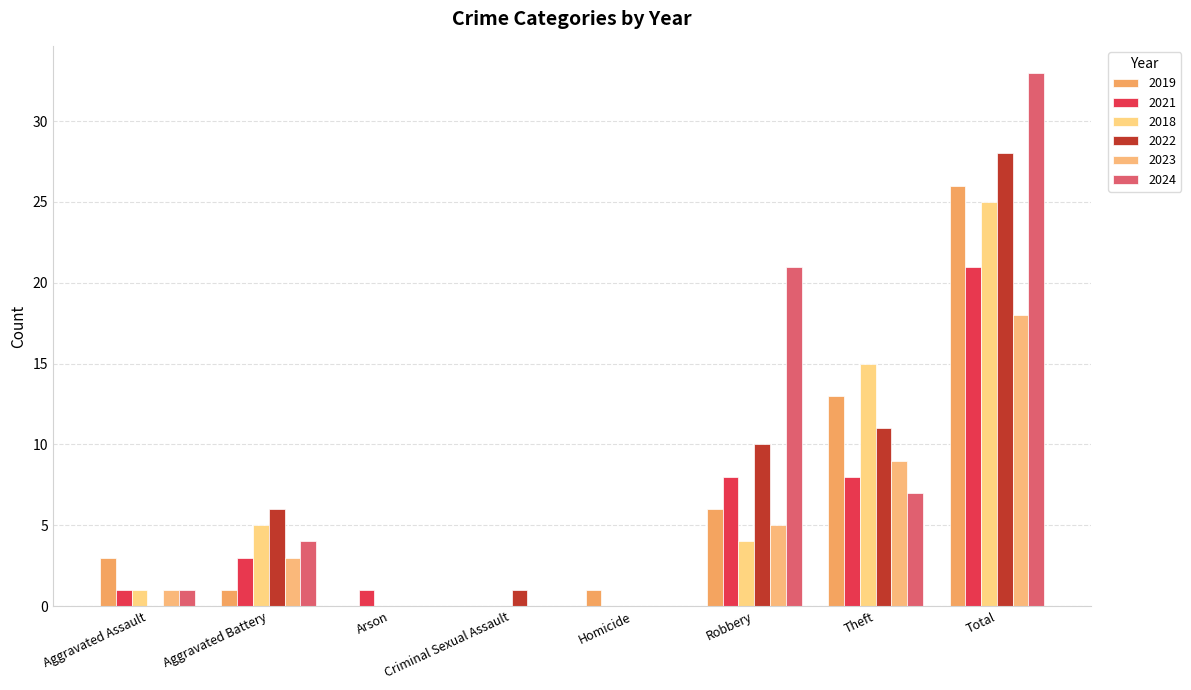

How many series are shown in this chart?

6